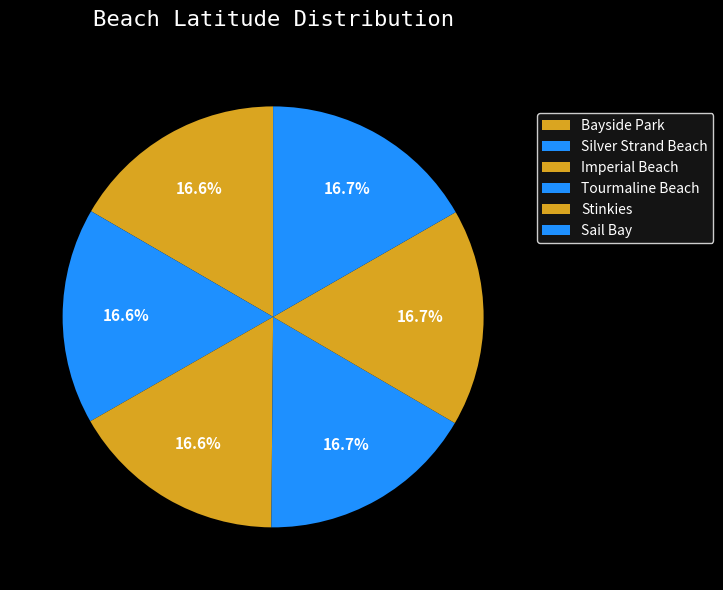

How many slices are in this pie chart?

6